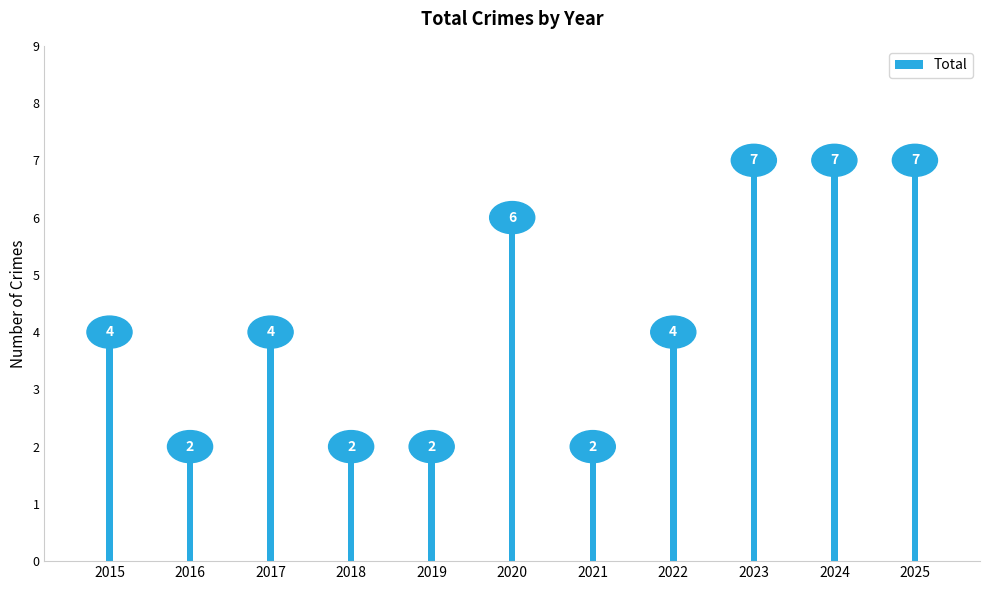

What is the difference between the values at 2018 and 2015?

2